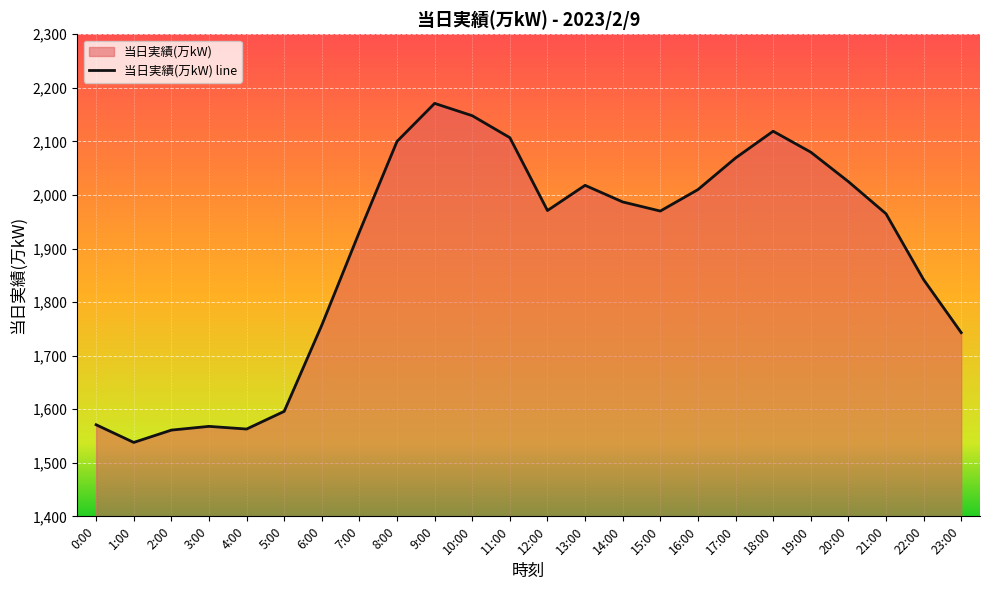

What is the ratio of the value at 17:00 to the value at 9:00?

1.0